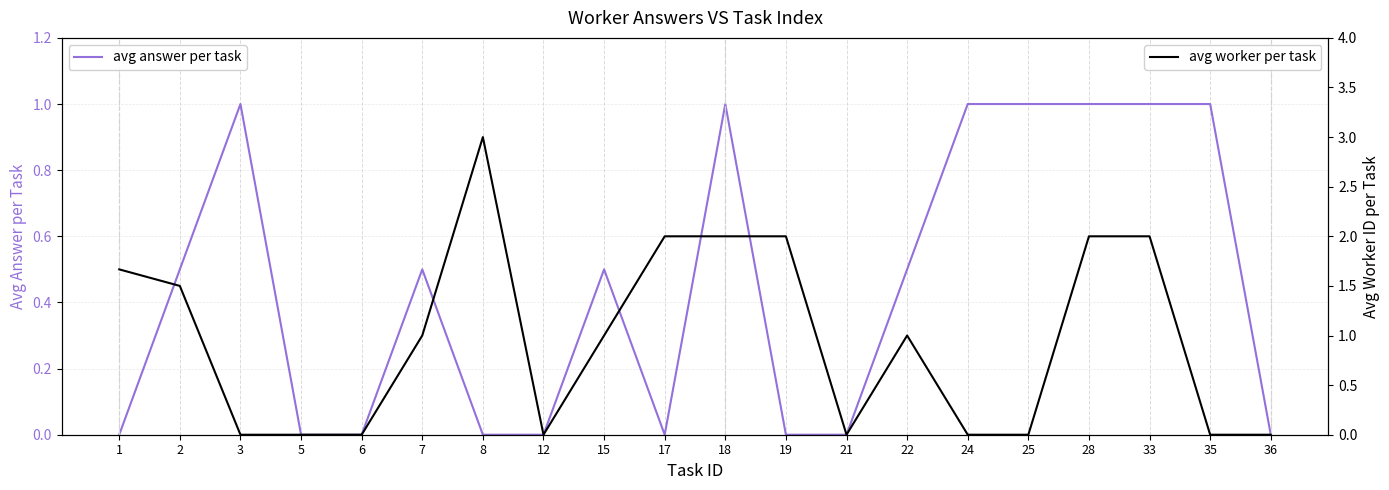

Reading left to right, transcribe all the data shown in this chart.

avg answer per task: 0.0	0.5	1.0	0.0	0.0	0.5	0.0	0.0	0.5	0.0	1.0	0.0	0.0	0.5	1.0	1.0	1.0	1.0	1.0	0.0
avg worker per task: 1.7	1.5	0.0	0.0	0.0	1.0	3.0	0.0	1.0	2.0	2.0	2.0	0.0	1.0	0.0	0.0	2.0	2.0	0.0	0.0